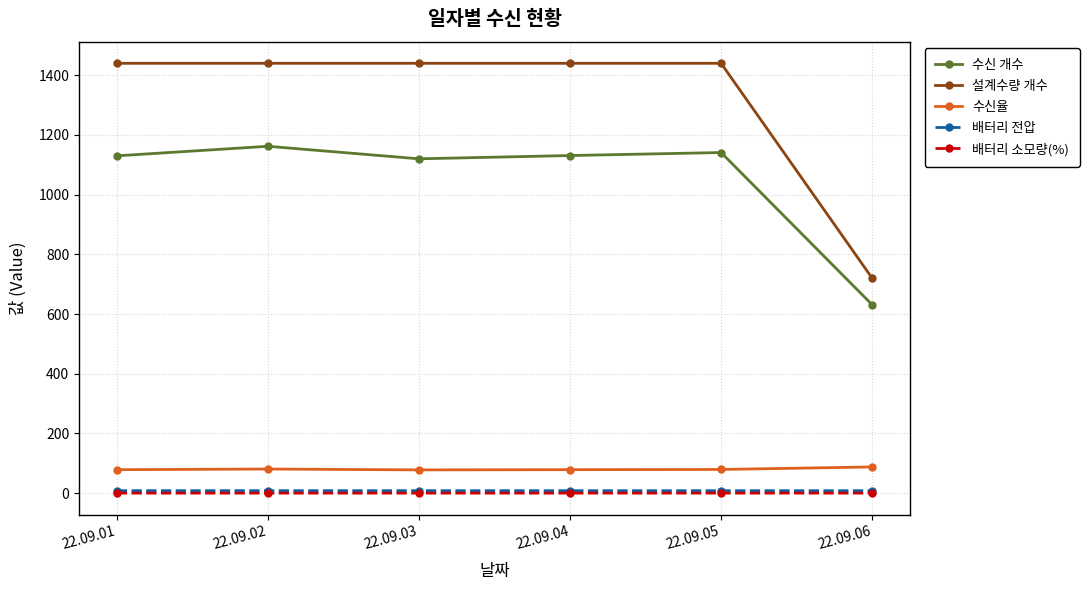

What are all the series names shown in the legend?

수신 개수, 설계수량 개수, 수신율, 배터리 전압, 배터리 소모량(%)